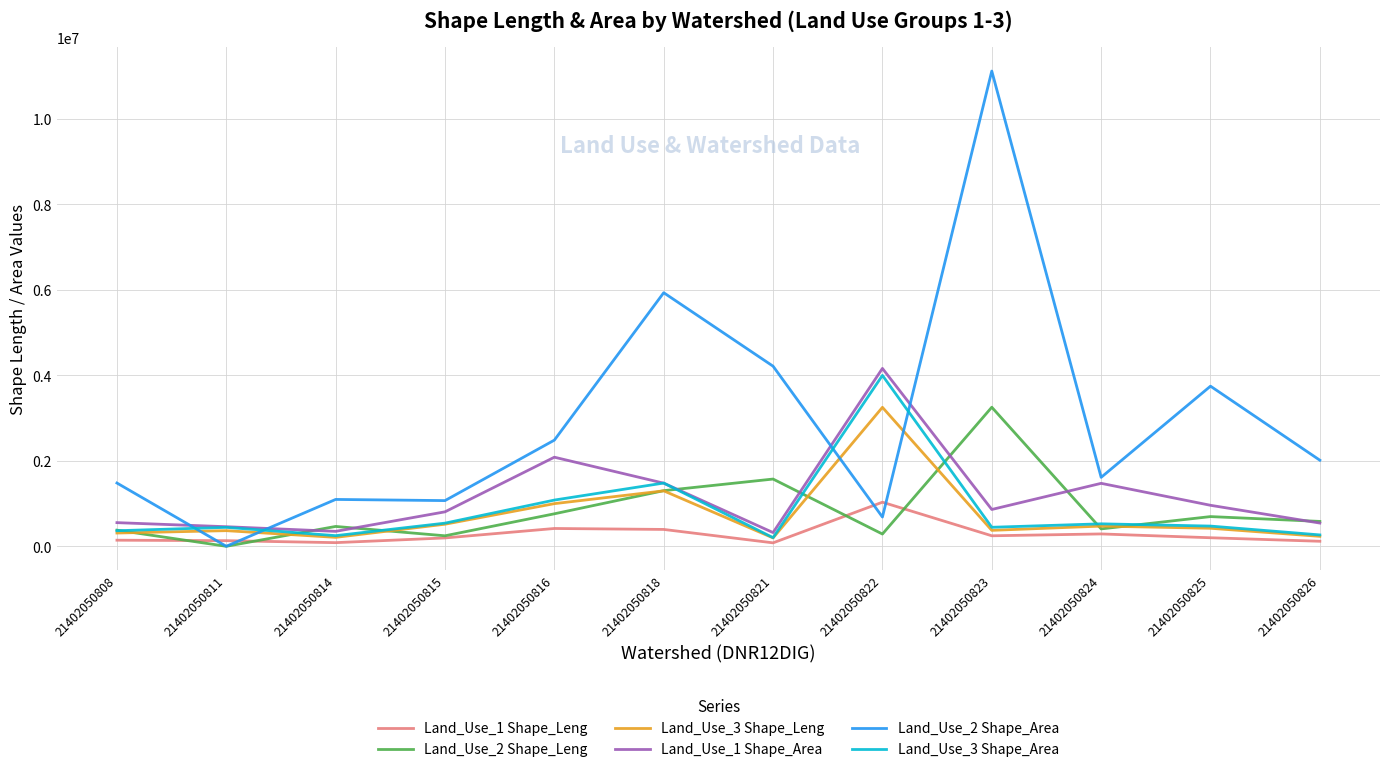

At which label does Land_Use_3 Shape_Leng reach its peak?

21402050822